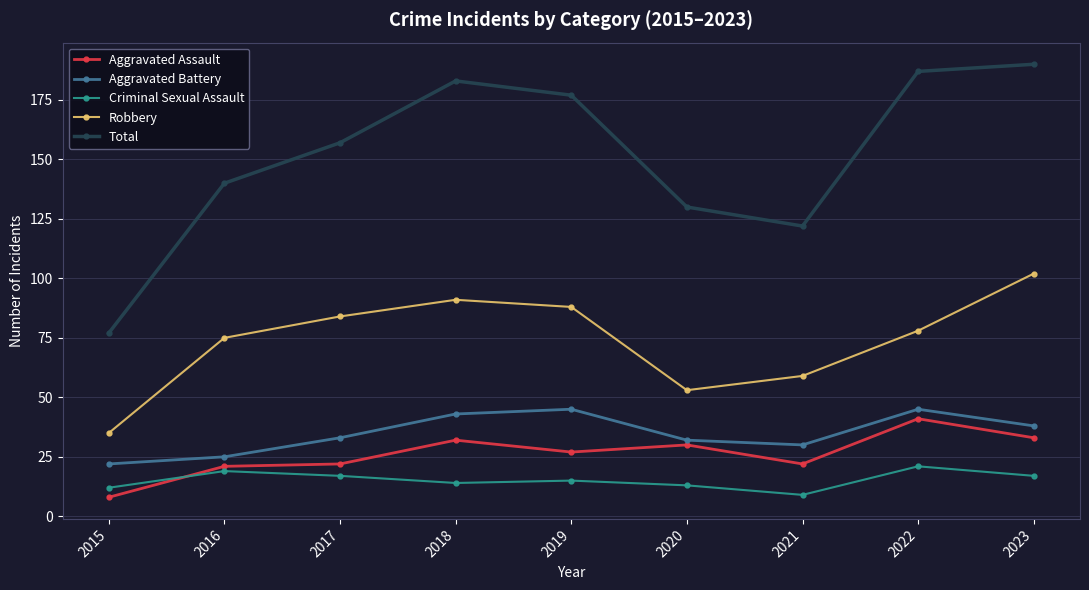

True or false: Criminal Sexual Assault and Total cross at least once.

False